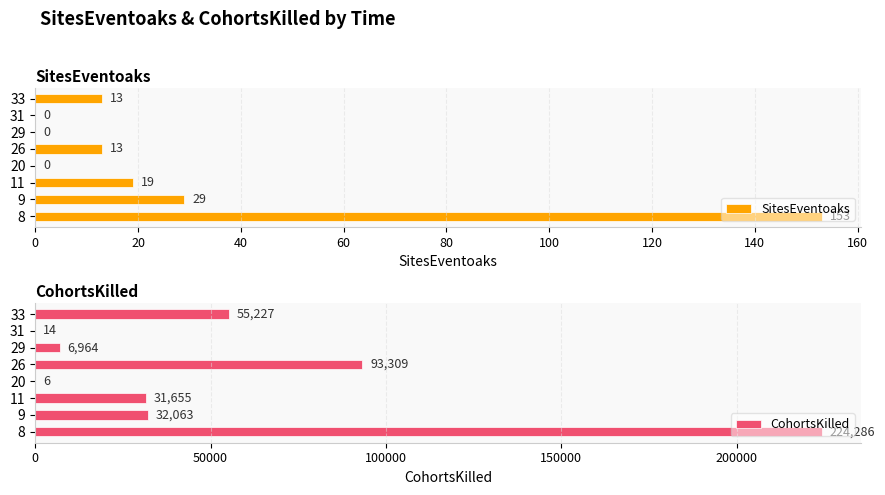

The SitesEventoaks series shows 153 at 8. True or false?

True